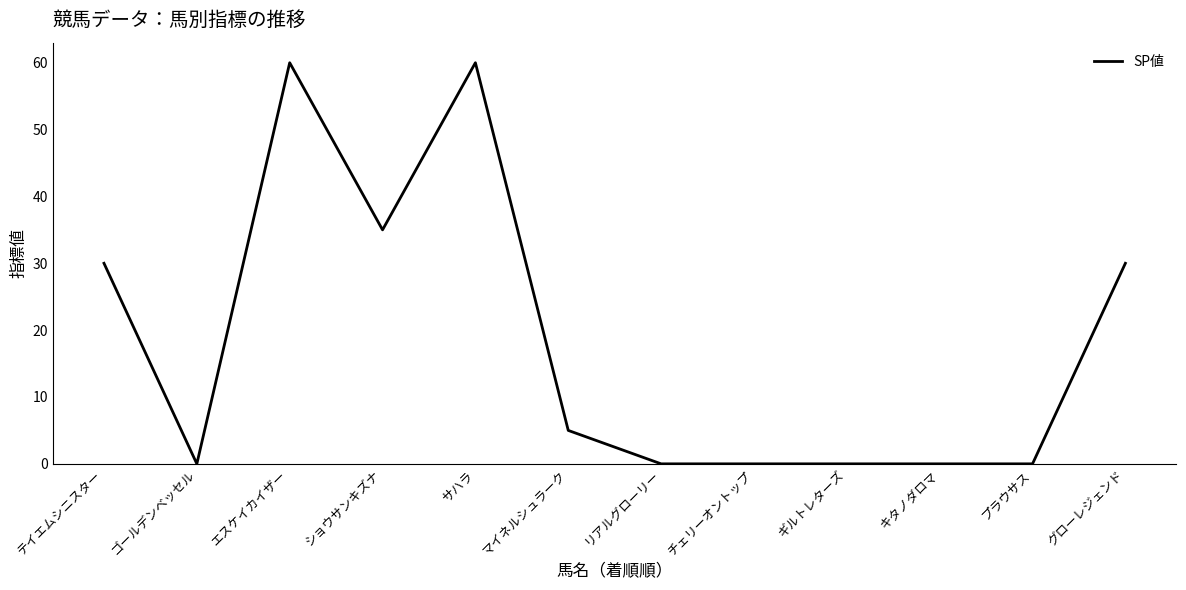

Reading left to right, list all the values displayed in this chart.

30	0	60	35	60	5	0	0	0	0	0	30